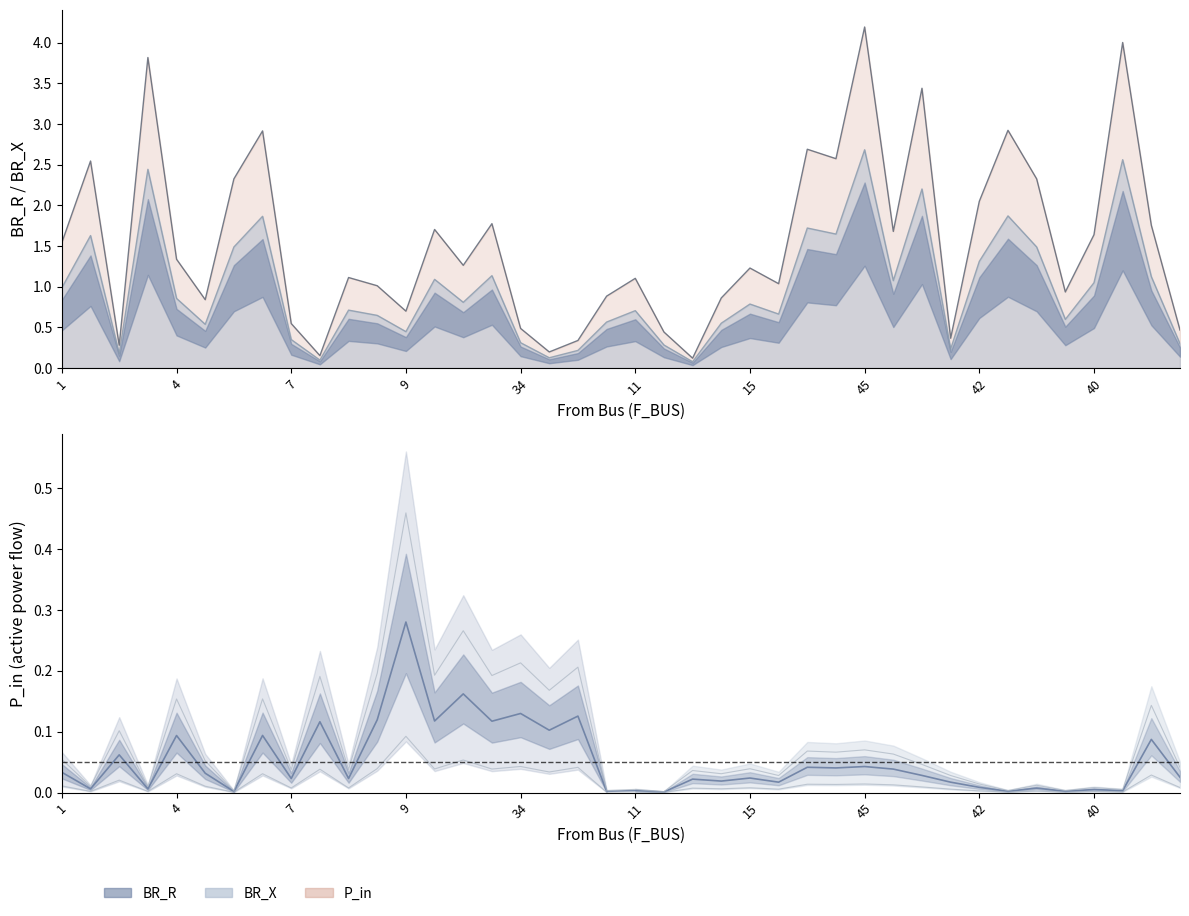

What are all the series names shown in the legend?

BR_R, BR_X, P_in